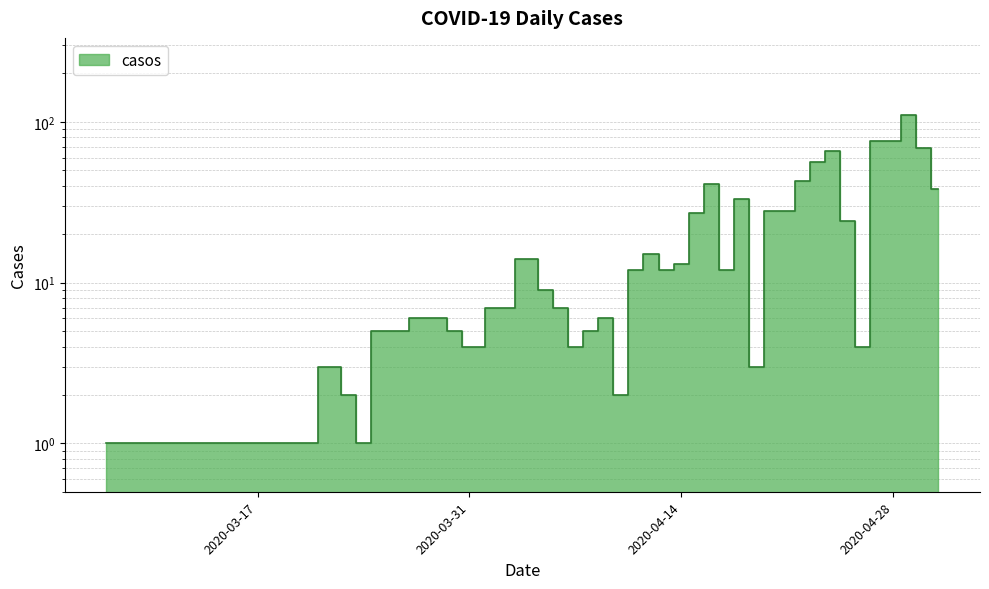

What is the value of the 3rd point from the left?

1